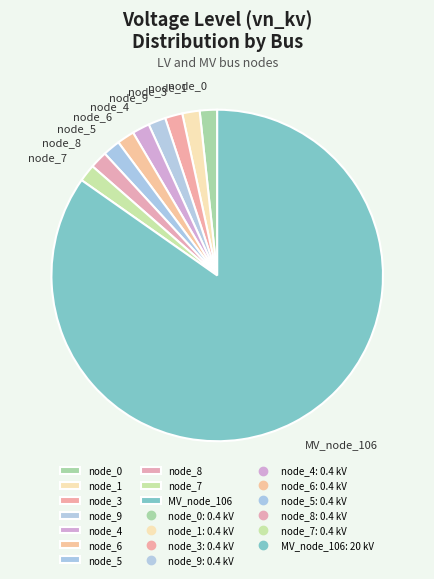

How many segments does this pie chart have?

10